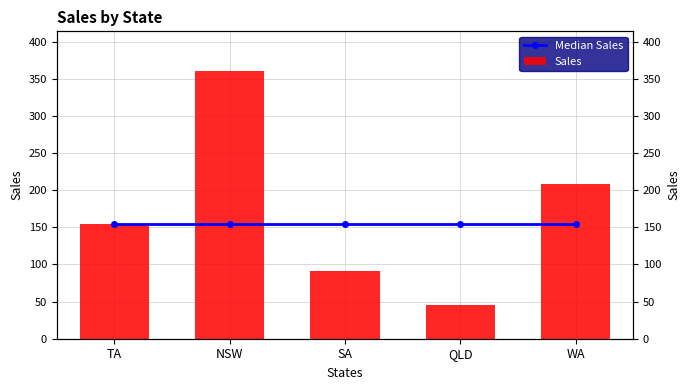

What is the label of the 3rd bar from the right?

SA